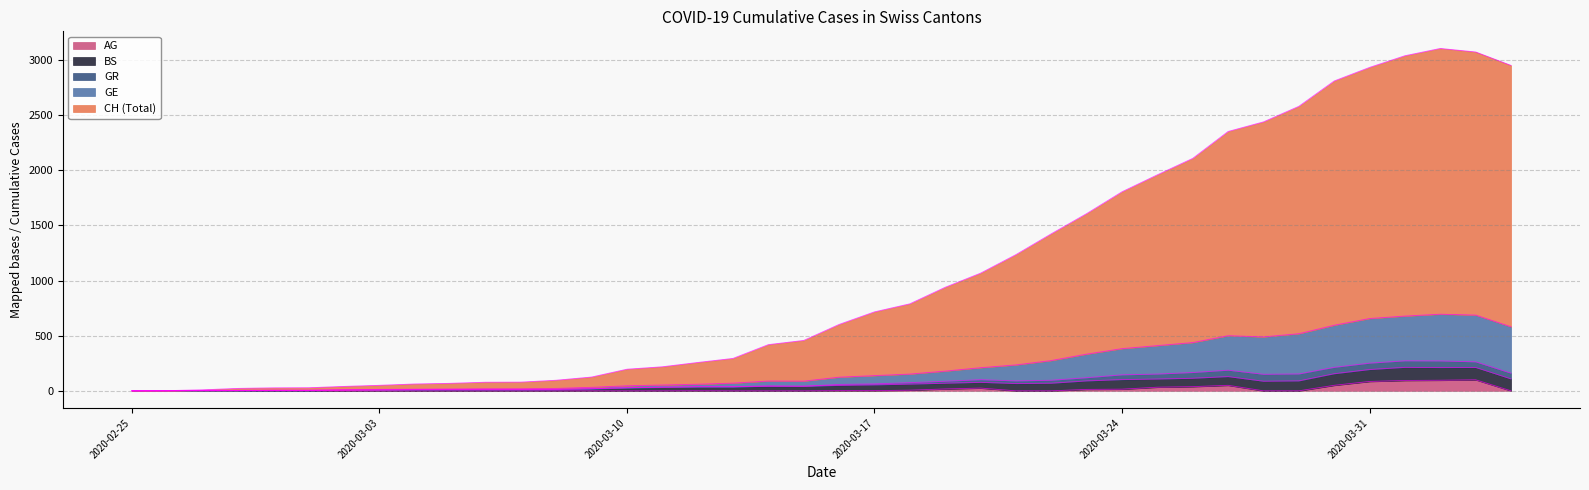

True or false: GE and AG cross at least once.

False